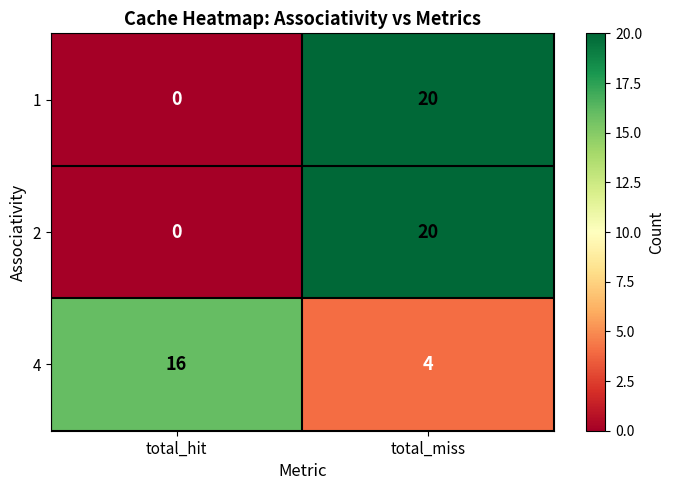

At which category is the sum across all series the highest?

total_miss